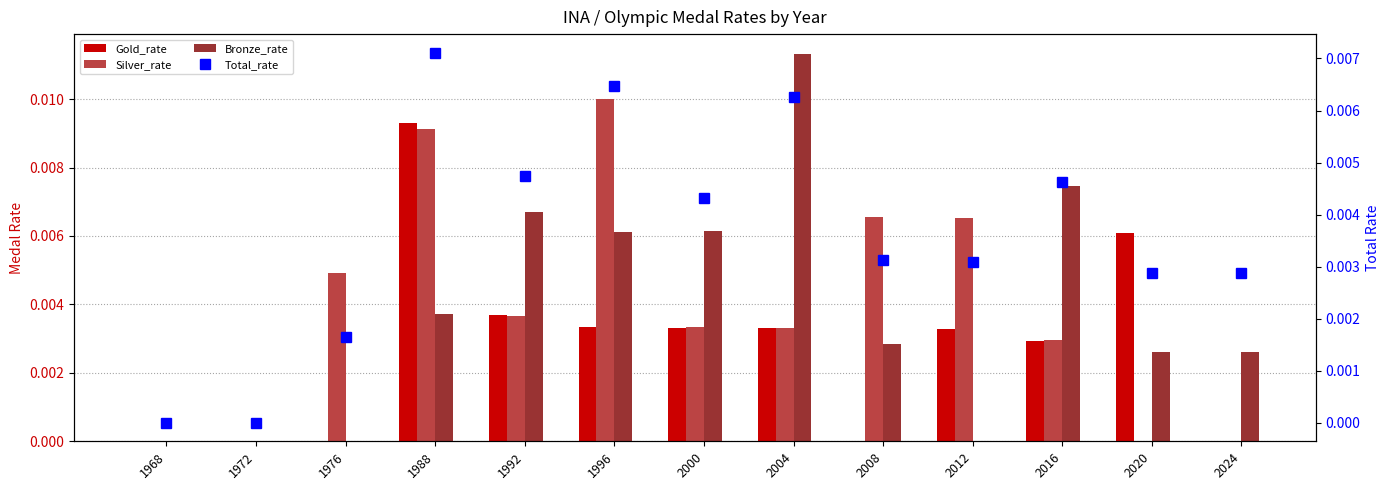

At which category does the chart reach its minimum across all series?

1968